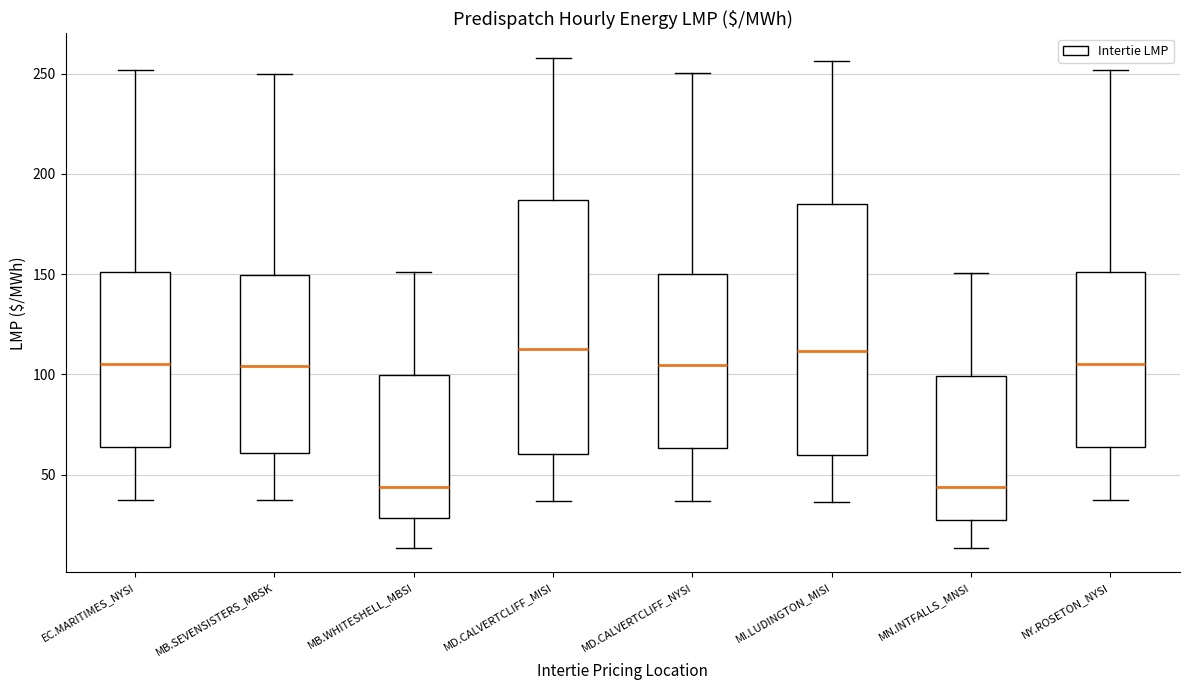

Reading left to right, read every box against the y-axis: the position of its median line, the range the box covers, and the ends of its whiskers. The values are not printed on the chart, so give them approximately, as read against the axis.

EC.MARITIMES_NYSI: median 105, box 65 to 150, whiskers 35 to 250
MB.SEVENSISTERS_MBSK: median 105, box 60 to 150, whiskers 35 to 250
MB.WHITESHELL_MBSI: median 45, box 30 to 100, whiskers 15 to 150
MD.CALVERTCLIFF_MISI: median 115, box 60 to 185, whiskers 35 to 260
MD.CALVERTCLIFF_NYSI: median 105, box 65 to 150, whiskers 35 to 250
MI.LUDINGTON_MISI: median 110, box 60 to 185, whiskers 35 to 255
MN.INTFALLS_MNSI: median 45, box 25 to 100, whiskers 15 to 150
NY.ROSETON_NYSI: median 105, box 65 to 150, whiskers 35 to 250